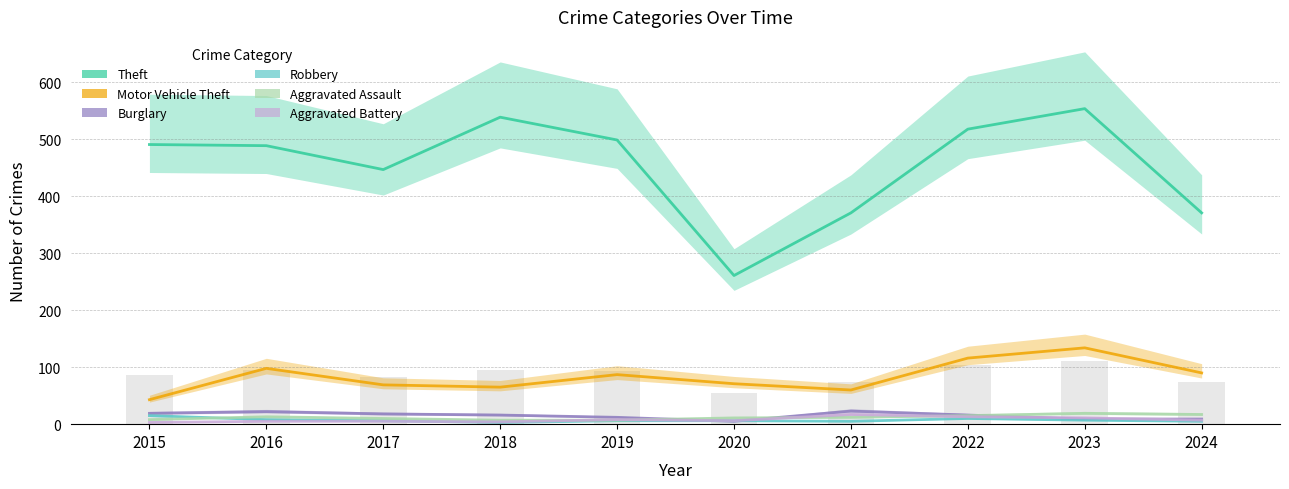

Is it true that Aggravated Assault equals 22 at 2022?

False